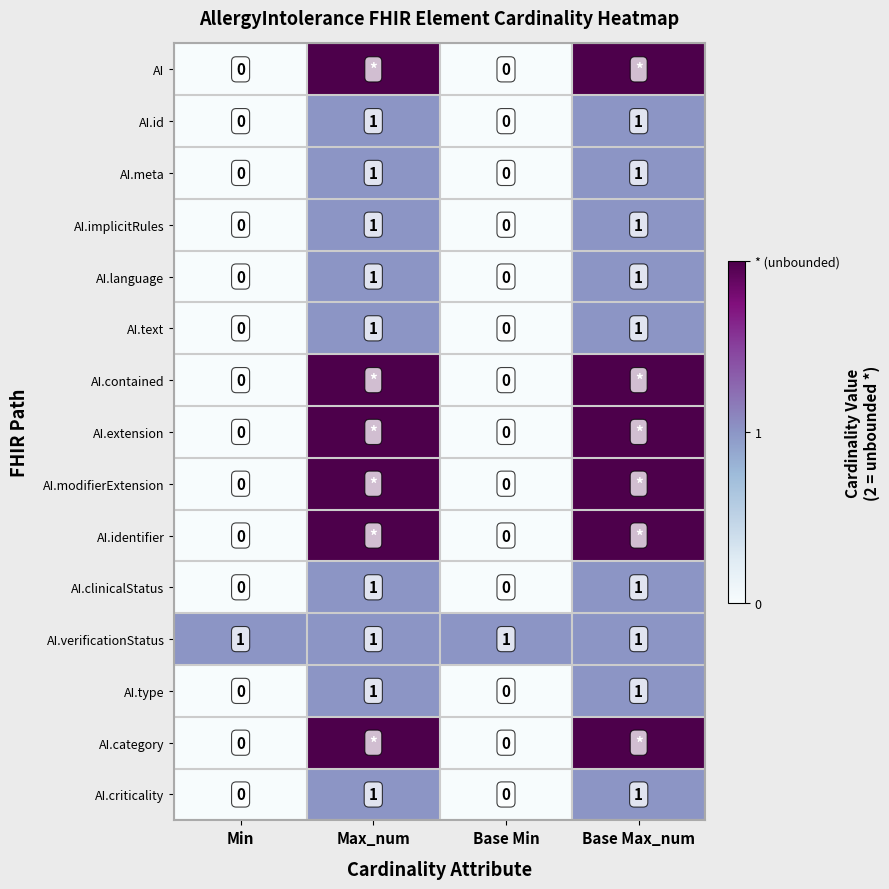

Count the number of data series in this chart.

15